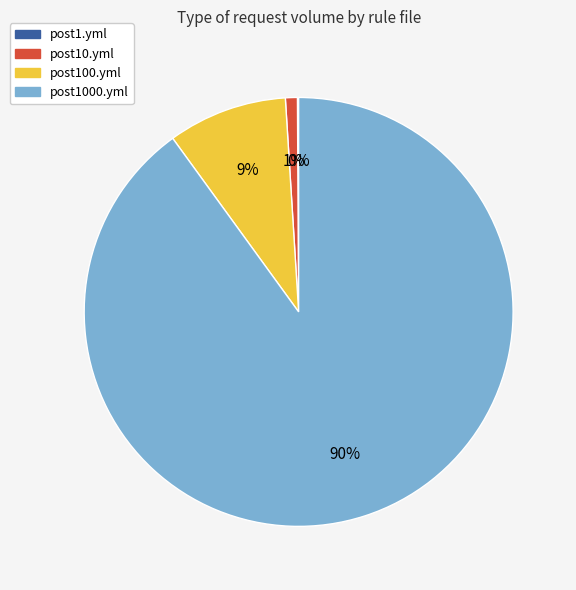

To the nearest percent, what is the average slice percentage?

25%